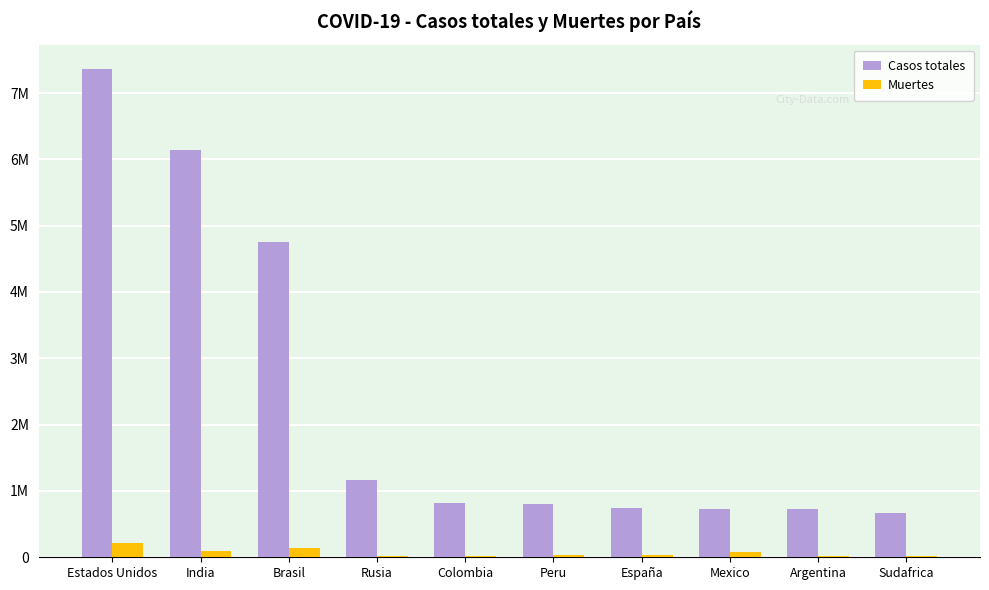

What are all the series names shown in the legend?

Casos totales, Muertes